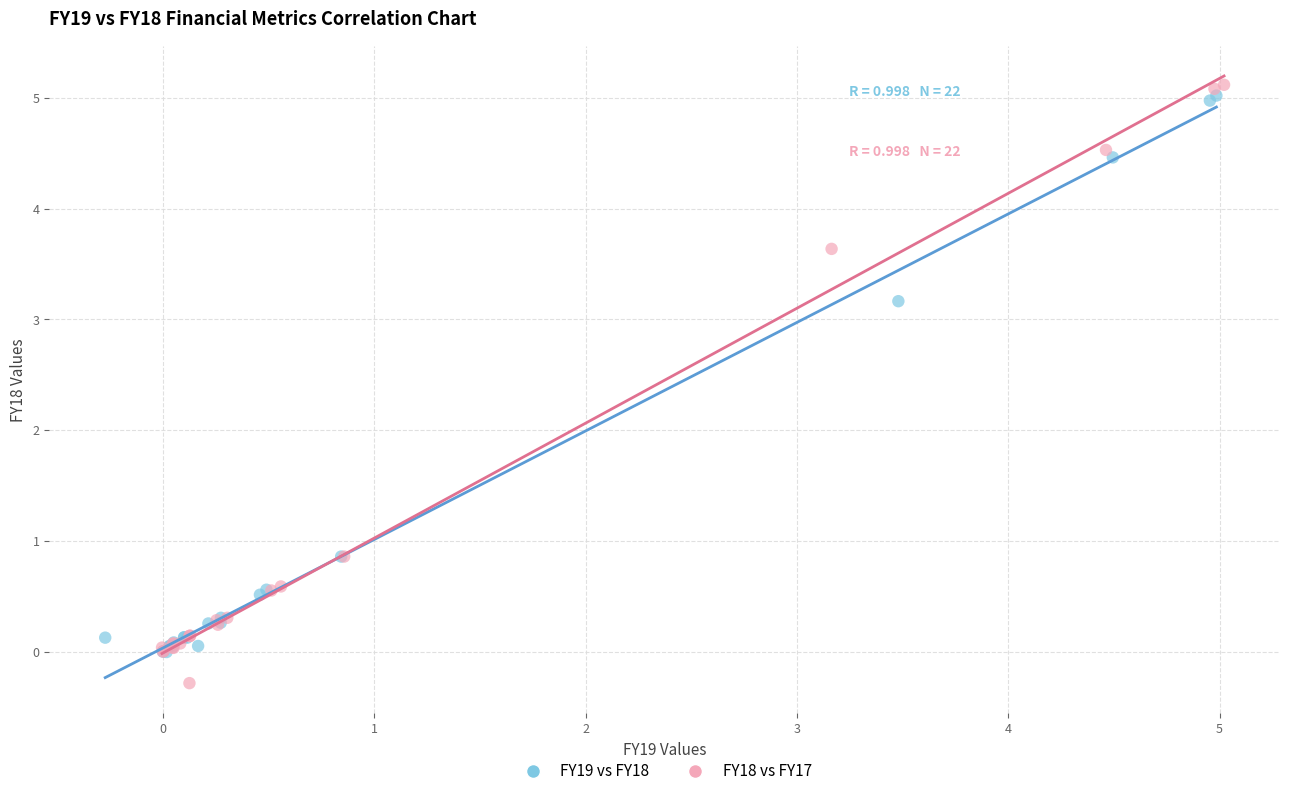

Which series has the widest spread of Y values?

FY18 vs FY17